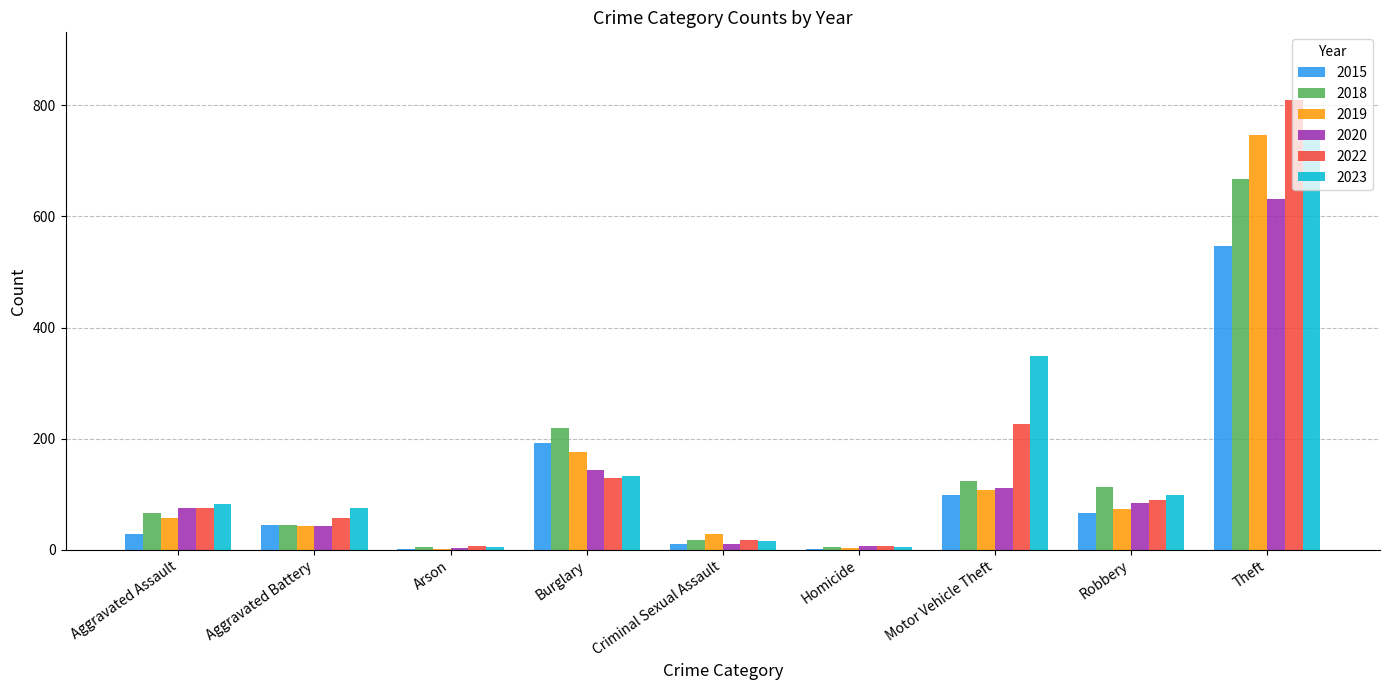

What are all the series names shown in the legend?

2015, 2018, 2019, 2020, 2022, 2023